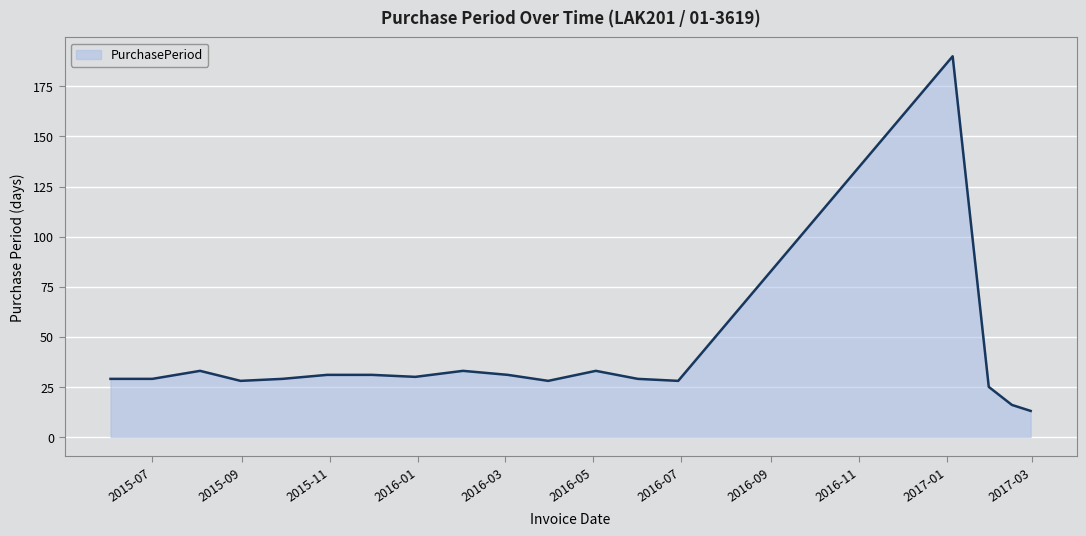

Does the chart display data point markers on the line(s)?

No